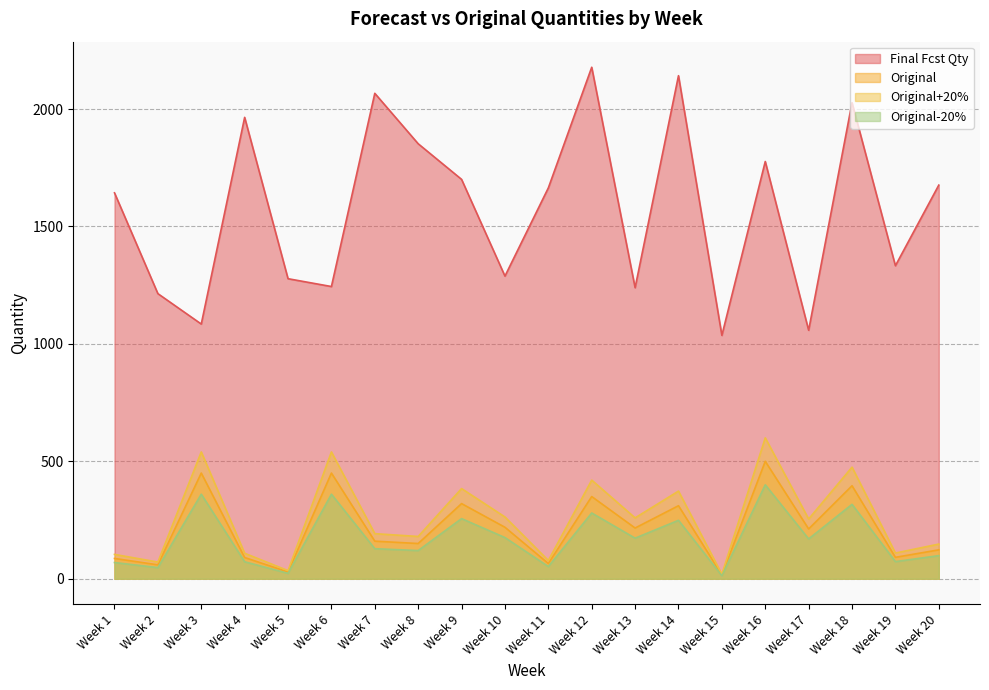

What value does the Final Fcst Qty series have at Week 15?

1036.3